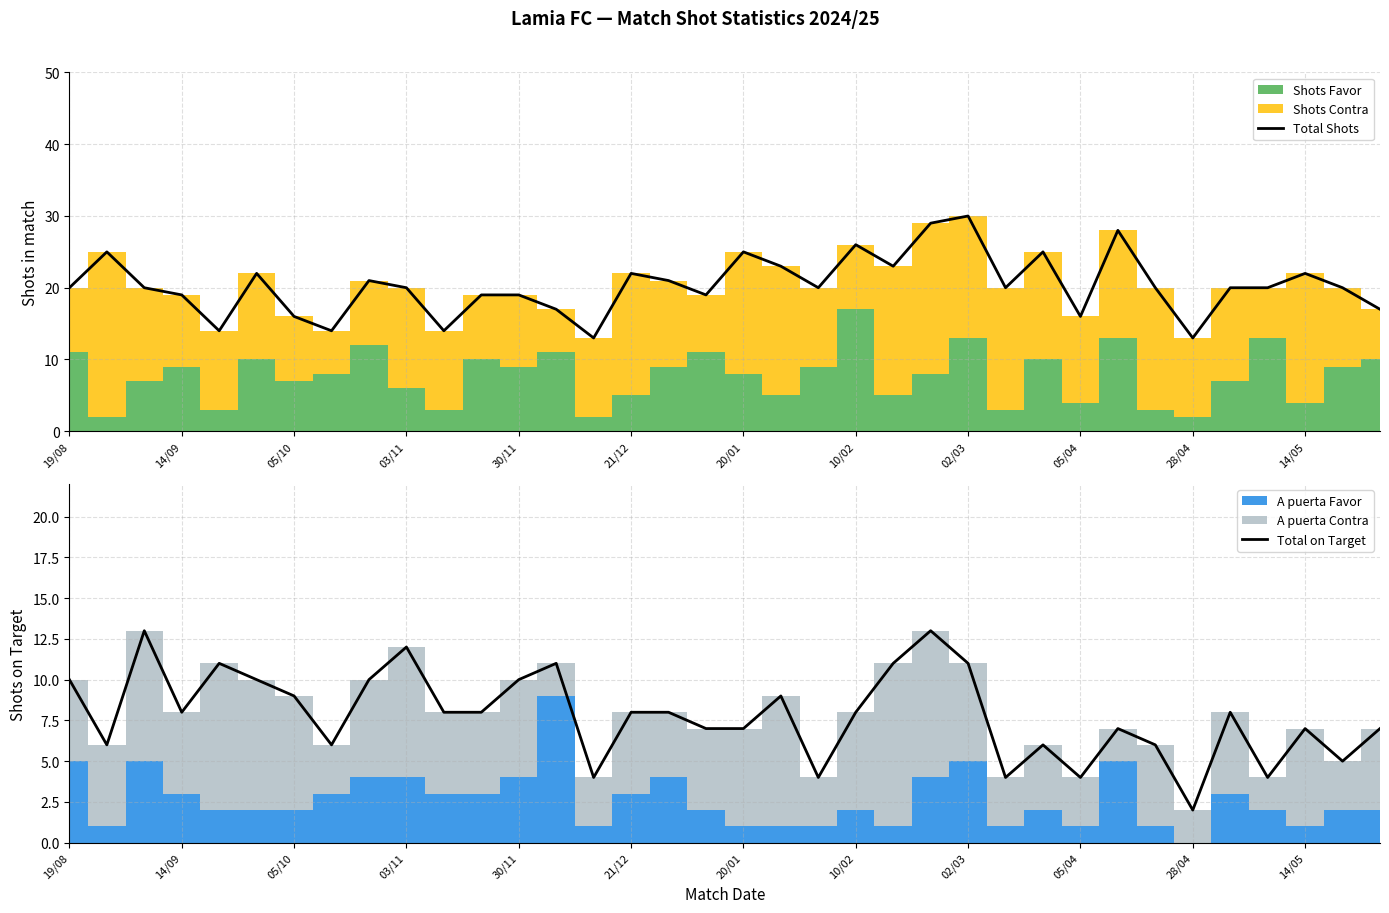

What is the sum of the Total on Target values at 21/12 and 05/10?

17